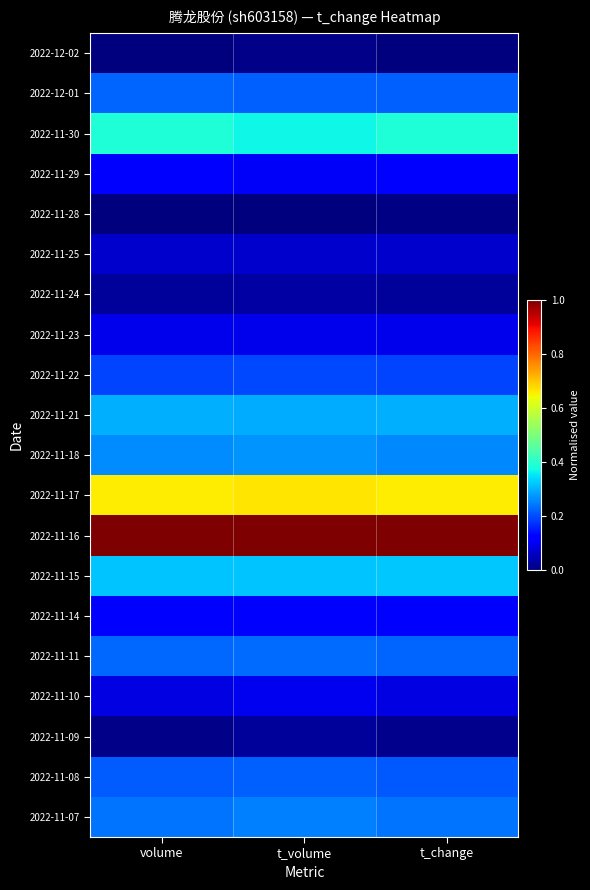

Reading left to right, extract all data points from this chart.

2022-12-02: volume=0.0	t_volume=0.0	t_change=0.0
2022-12-01: volume=0.2	t_volume=0.2	t_change=0.2
2022-11-30: volume=0.4	t_volume=0.4	t_change=0.4
2022-11-29: volume=0.1	t_volume=0.1	t_change=0.1
2022-11-28: volume=0.0	t_volume=0.0	t_change=0.0
2022-11-25: volume=0.1	t_volume=0.1	t_change=0.1
2022-11-24: volume=0.0	t_volume=0.0	t_change=0.0
2022-11-23: volume=0.1	t_volume=0.1	t_change=0.1
2022-11-22: volume=0.2	t_volume=0.2	t_change=0.2
2022-11-21: volume=0.3	t_volume=0.3	t_change=0.3
2022-11-18: volume=0.3	t_volume=0.3	t_change=0.3
2022-11-17: volume=0.7	t_volume=0.7	t_change=0.7
2022-11-16: volume=1.0	t_volume=1.0	t_change=1.0
2022-11-15: volume=0.3	t_volume=0.3	t_change=0.3
2022-11-14: volume=0.1	t_volume=0.1	t_change=0.1
2022-11-11: volume=0.2	t_volume=0.2	t_change=0.2
2022-11-10: volume=0.1	t_volume=0.1	t_change=0.1
2022-11-09: volume=0.0	t_volume=0.0	t_change=0.0
2022-11-08: volume=0.2	t_volume=0.2	t_change=0.2
2022-11-07: volume=0.2	t_volume=0.3	t_change=0.2